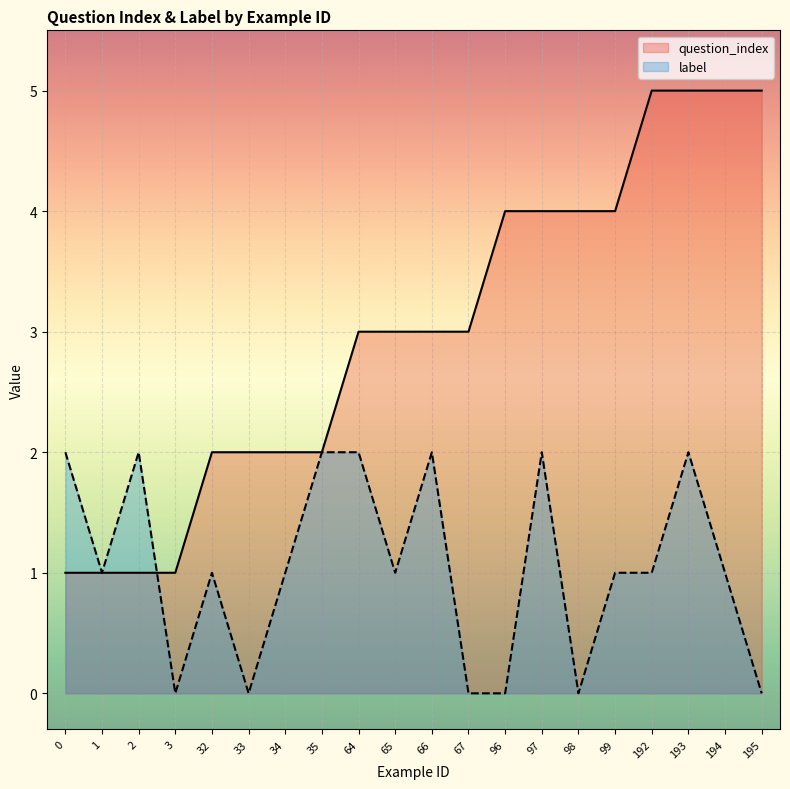

True or false: label has a value of 2 at 64.

True